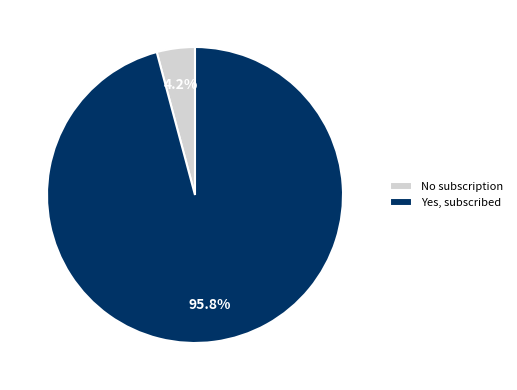

What percentage is NOT represented by Yes, subscribed?

4.2%